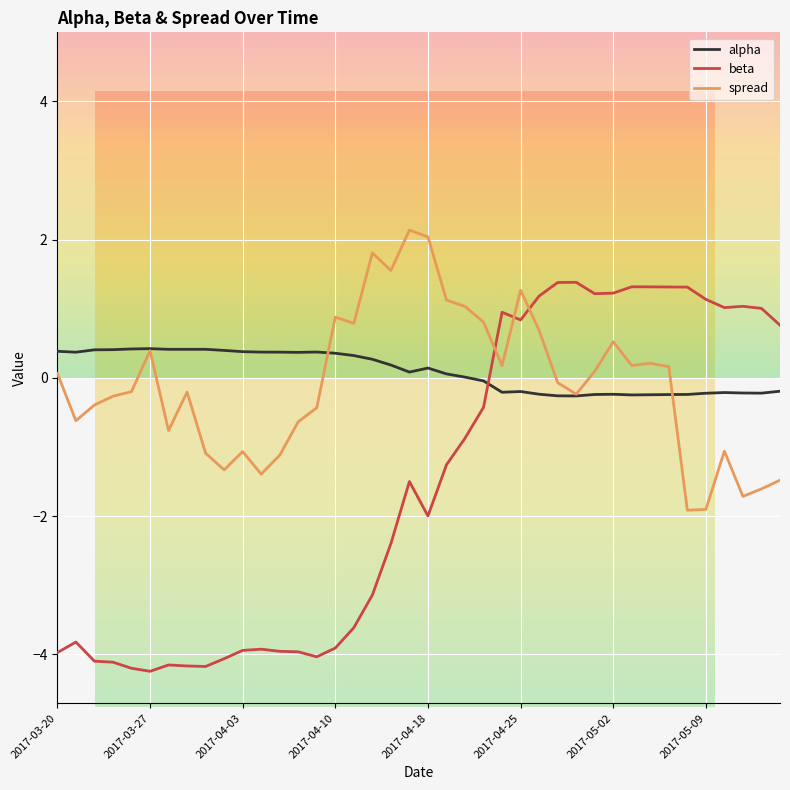

List the series in order of their peak value, highest first.

spread, beta, alpha